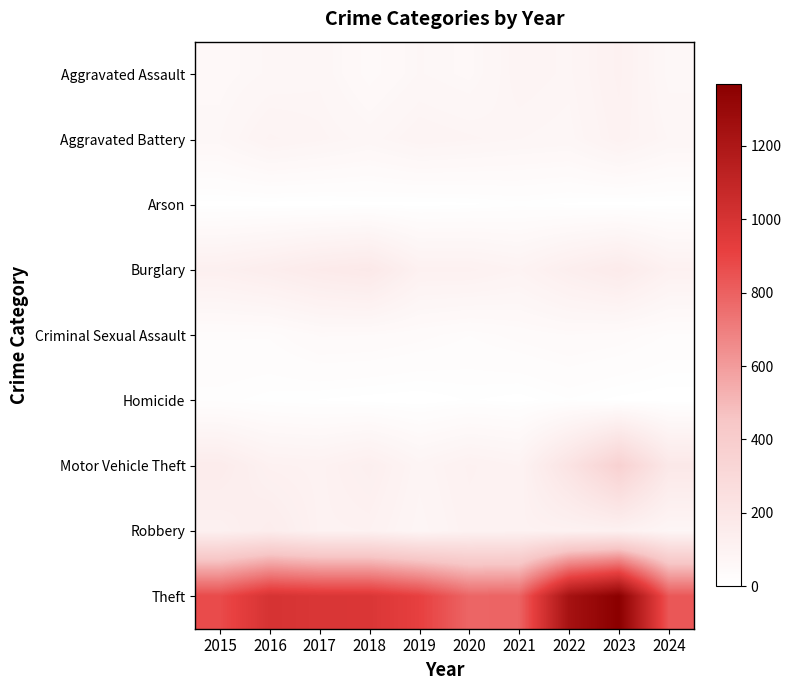

Which series has the largest total across all categories?

Theft